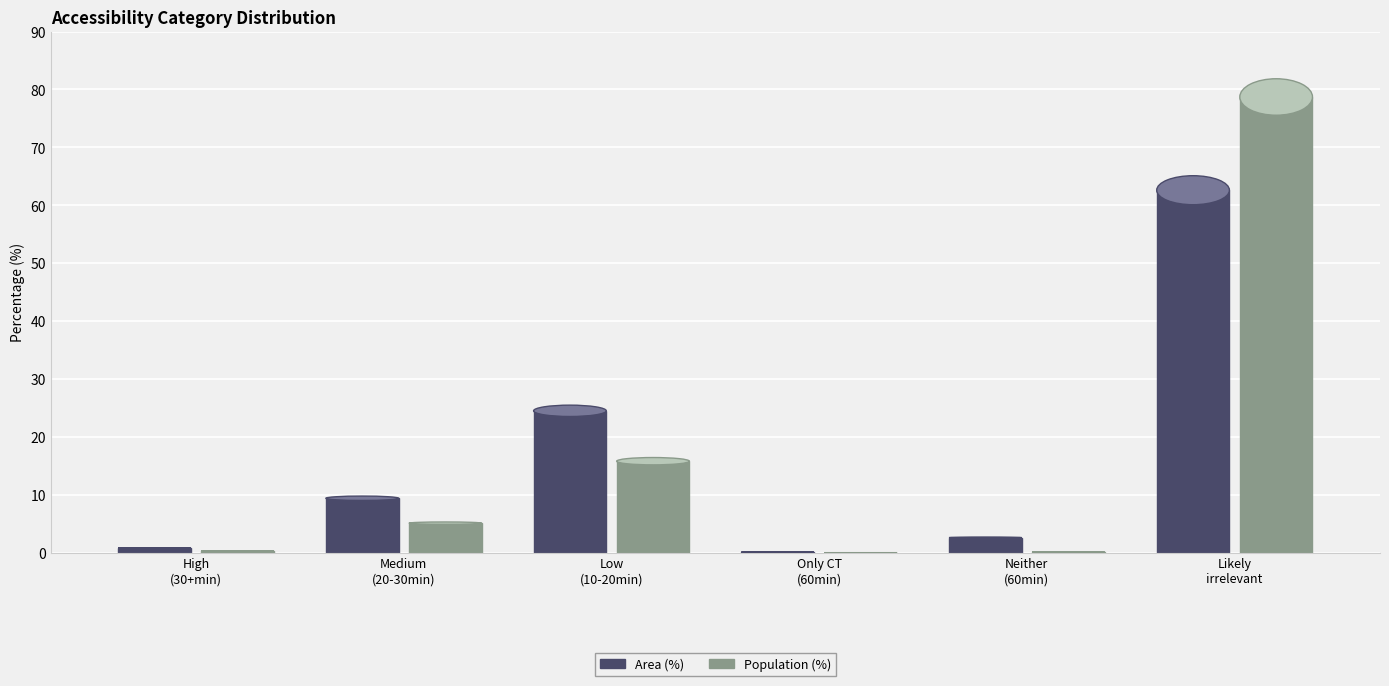

True or false: Population (%) has a value of 78.7 at Likely irrelevant (<10 min).

True